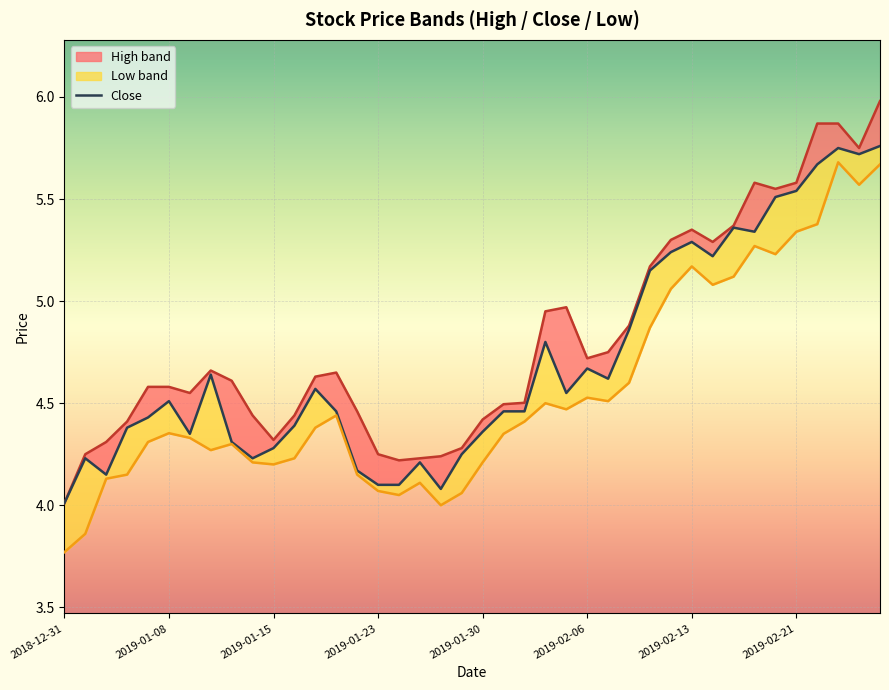

True or false: the data shows 4.4 at 2019-01-30.

True